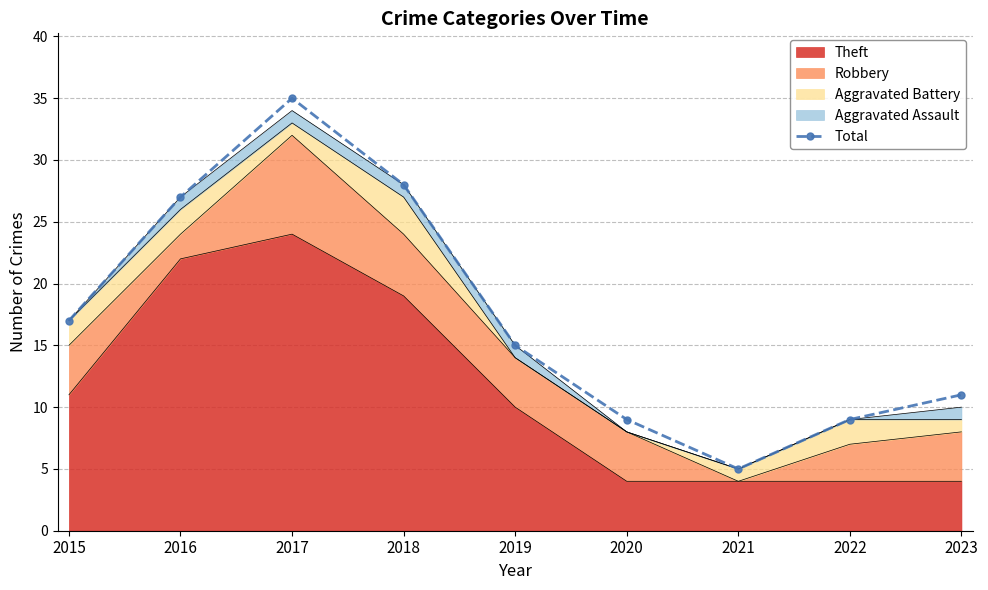

How many values exceed 15?

4